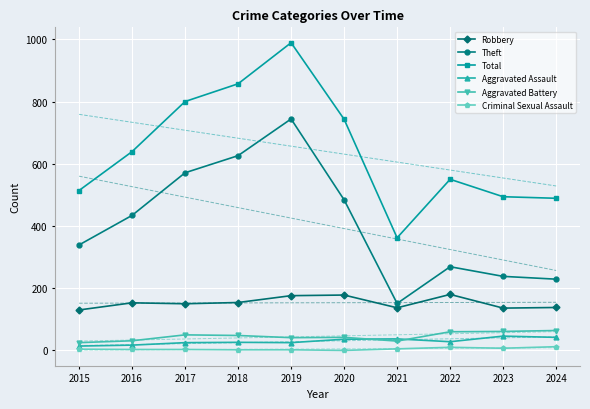

At which category does Criminal Sexual Assault reach its first local peak?

2022